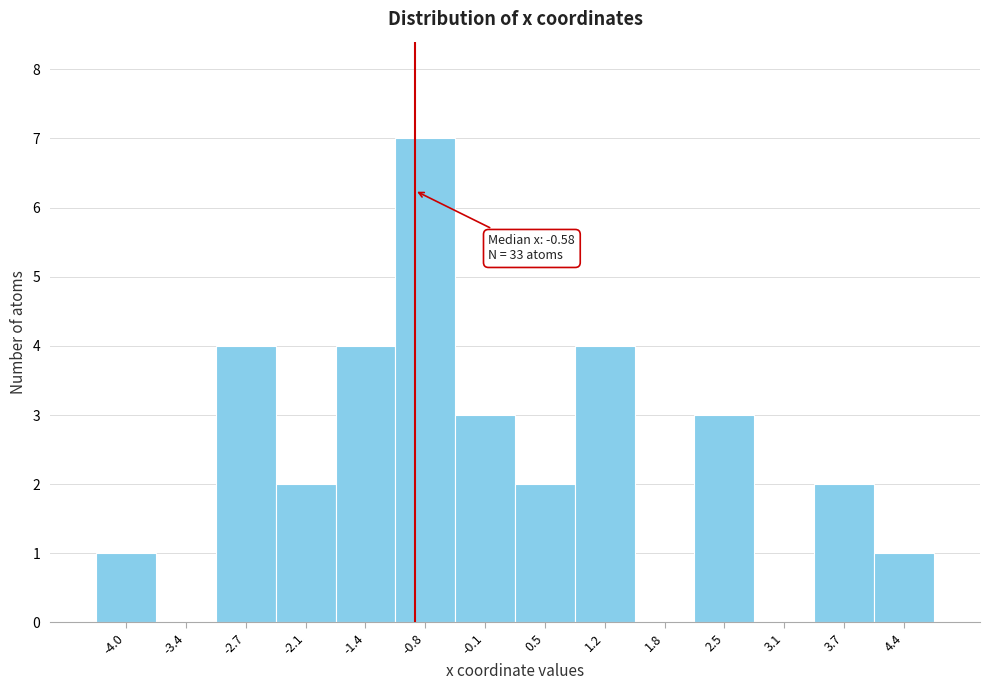

Reading right to left, list all the values displayed in this chart.

4.4=1	3.7=2	3.1=0	2.5=3	1.8=0	1.2=4	0.5=2	-0.1=3	-0.8=7	-1.4=4	-2.1=2	-2.7=4	-3.4=0	-4.0=1